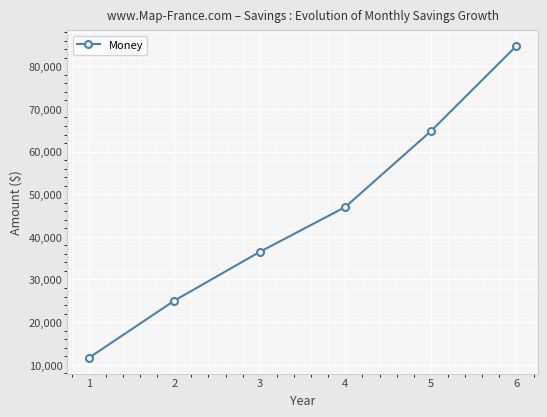

What is the difference between the values at 5 and 6?

20000.3